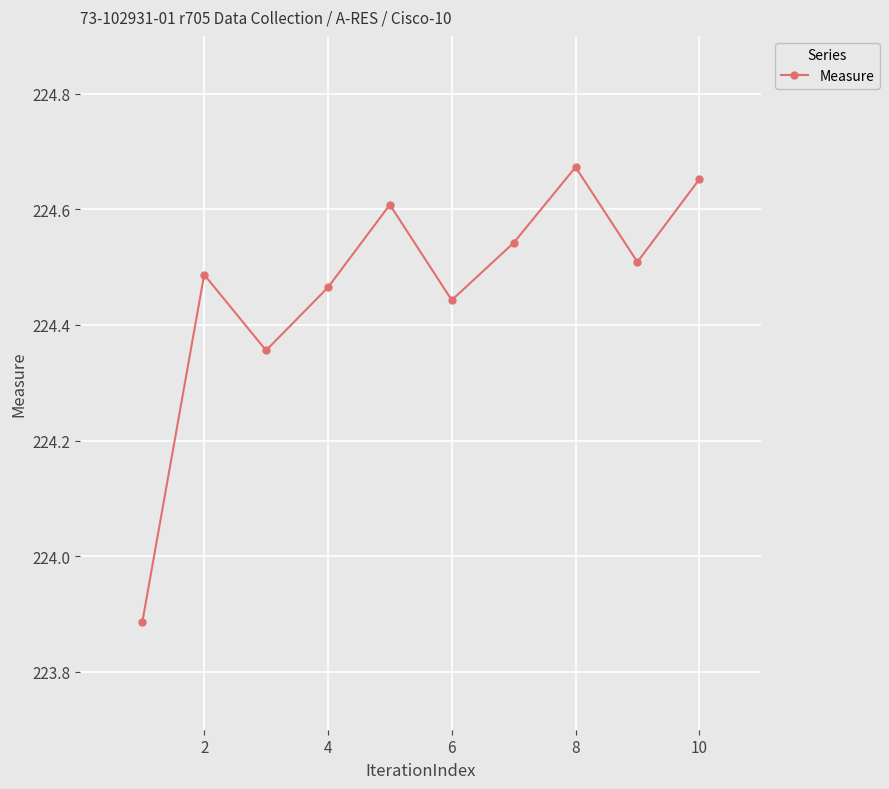

What is the difference between the second highest and second lowest values?

0.3